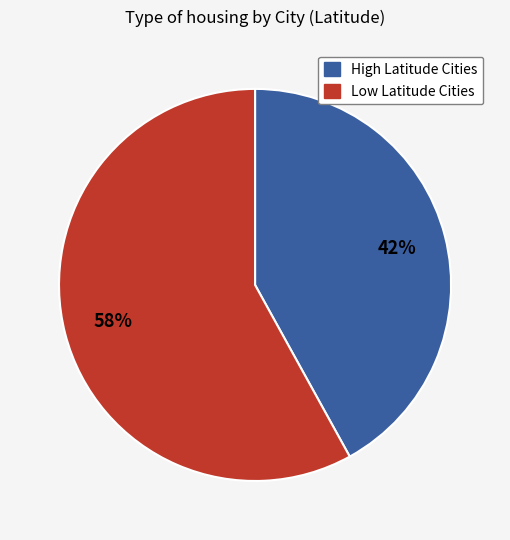

Is there a majority slice in this chart?

Yes